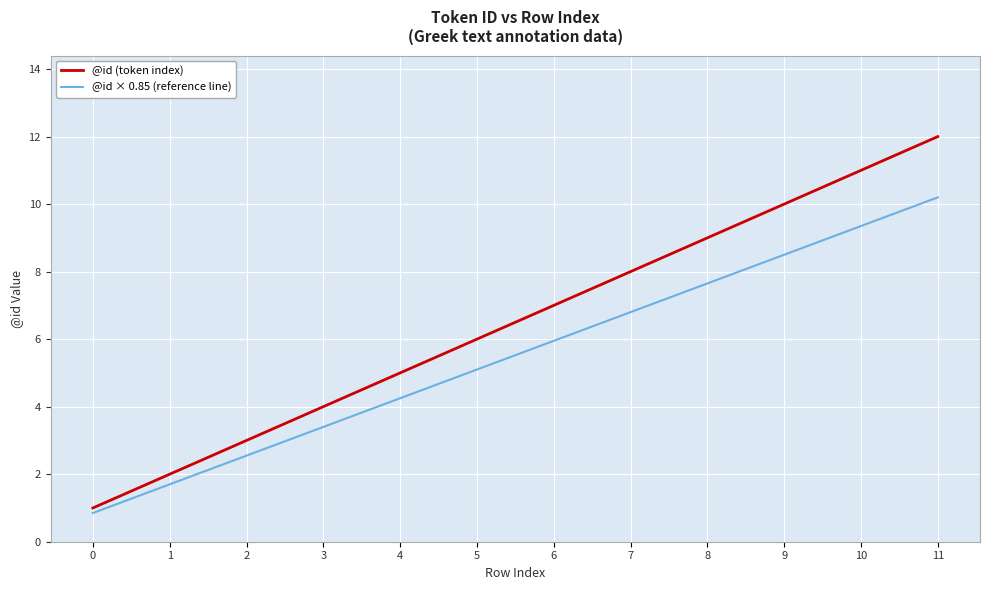

At which category is the sum across all series the highest?

11